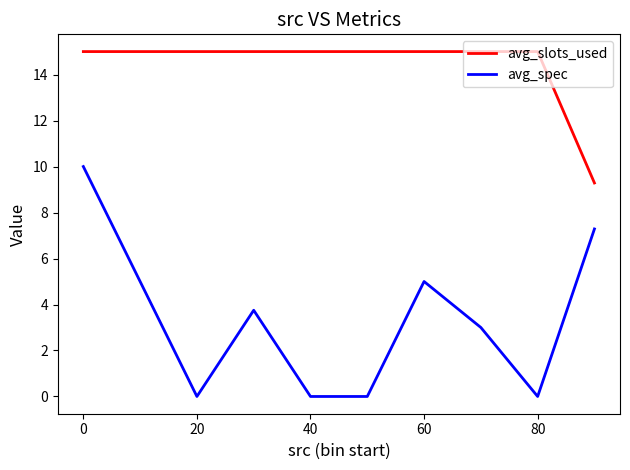

Which series has the largest total across all categories?

avg_slots_used